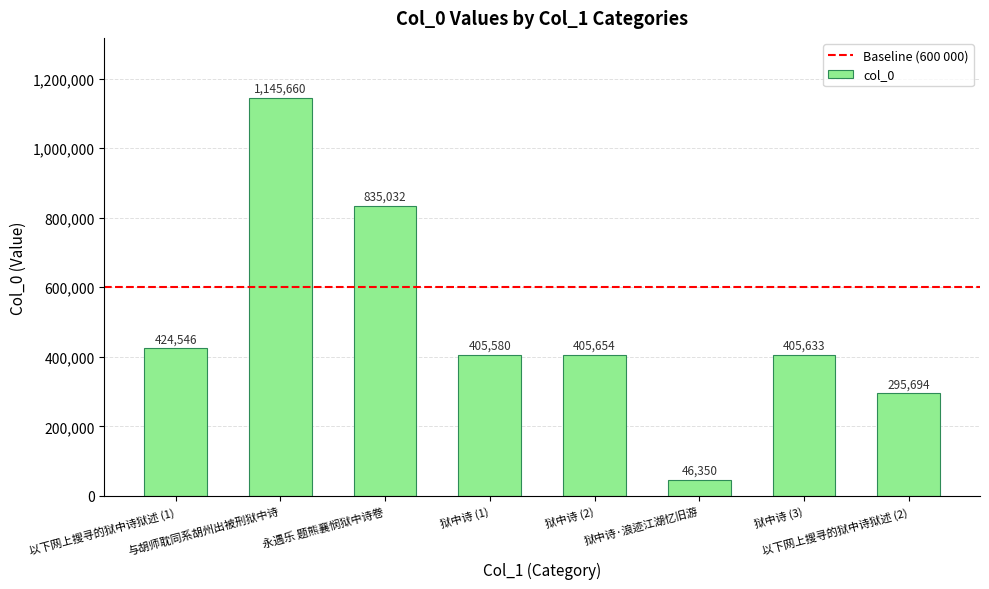

List the labels in order of value, smallest first.

狱中诗·浪迹江湖忆旧游, 以下网上搜寻的狱中诗狱述 (2), 狱中诗 (1), 狱中诗 (3), 狱中诗 (2), 以下网上搜寻的狱中诗狱述 (1), 永遇乐 题熊襄悯狱中诗卷, 与胡师耽同系胡州出被刑狱中诗